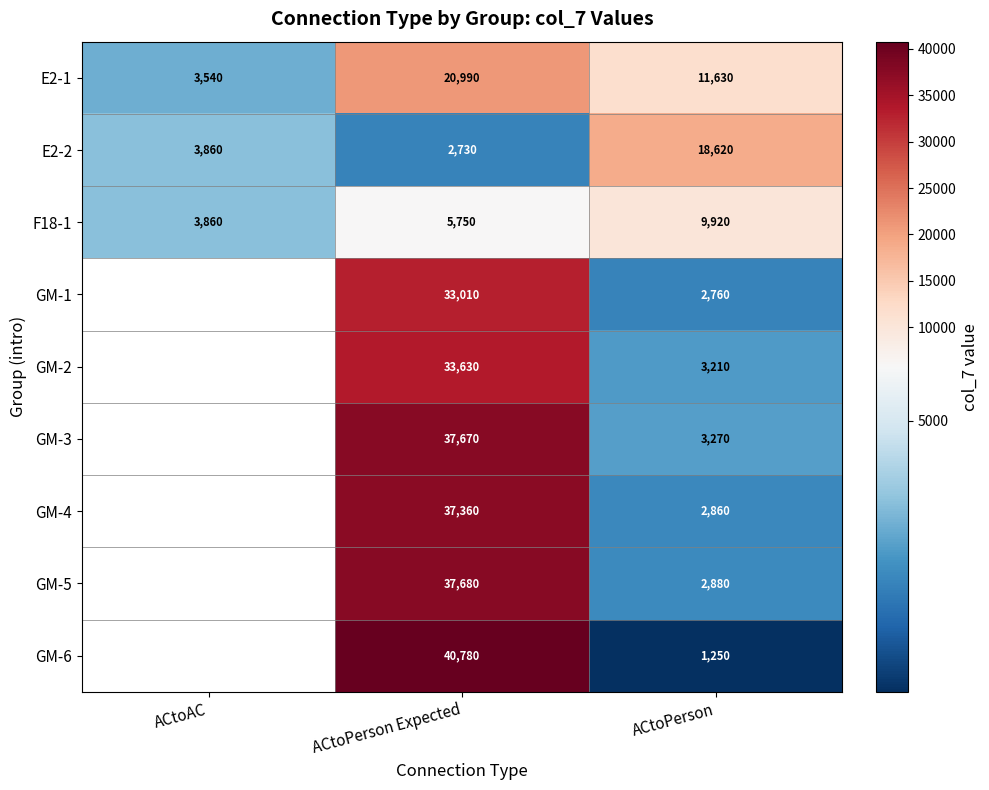

True or false: F18-1 has a value of 3568.5 at ACtoPerson Expected.

False